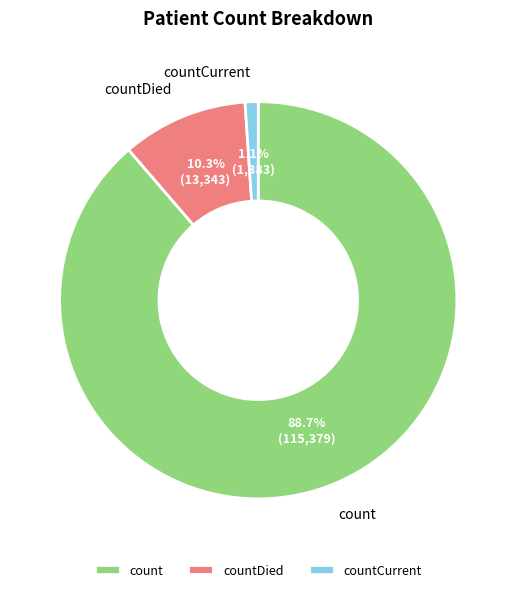

True or false: count accounts for 89% of the total.

True